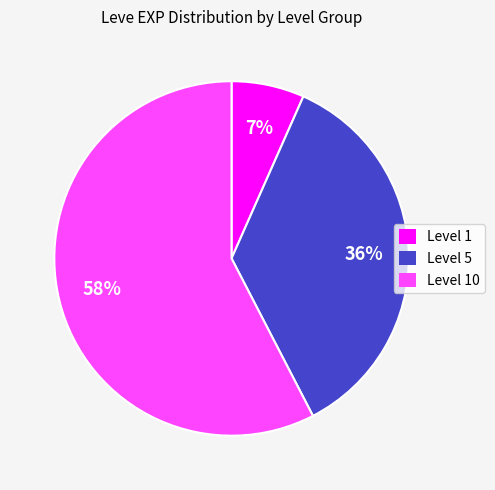

Is there a majority slice in this chart?

Yes